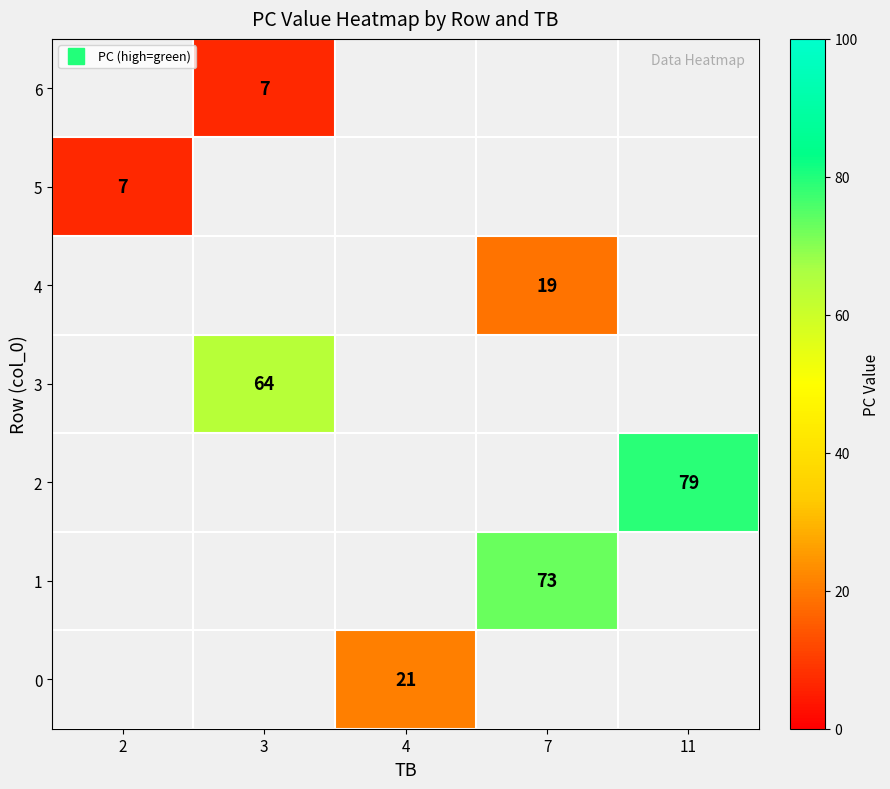

The row_0 series shows 13.7 at 4. True or false?

False